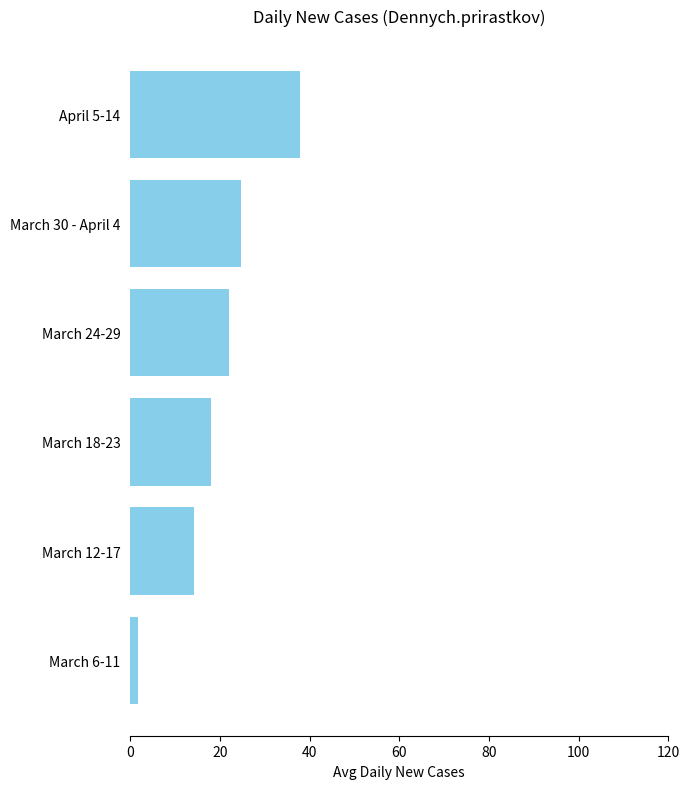

How many bars are there in total?

6